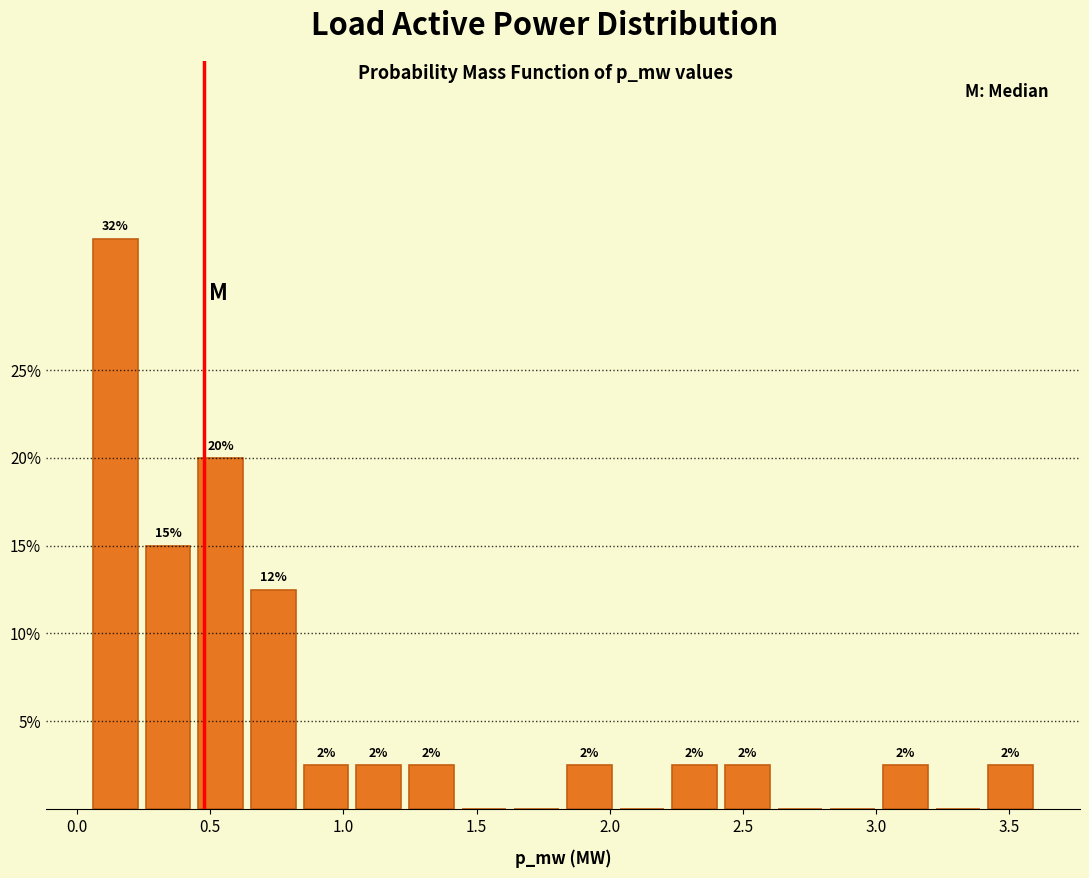

Around what value on the x-axis is the tallest bar? Give the approximate position of its centre, as read against the axis.

0.15